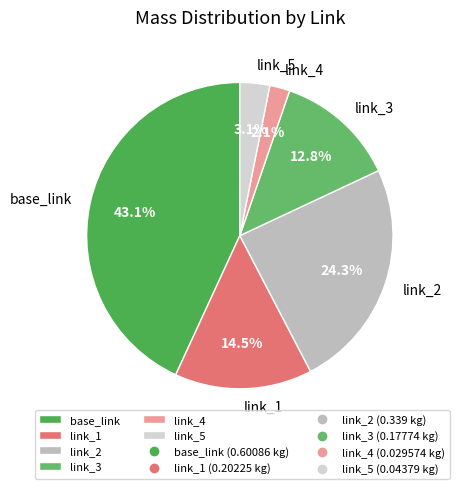

Is it true that link_1 is 21% of the pie?

False